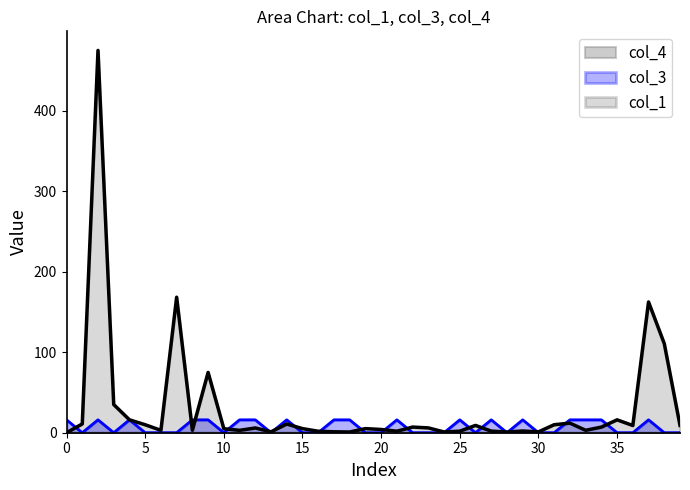

In col_3, how many points are lower than both neighbors (excluding endpoints)?

6